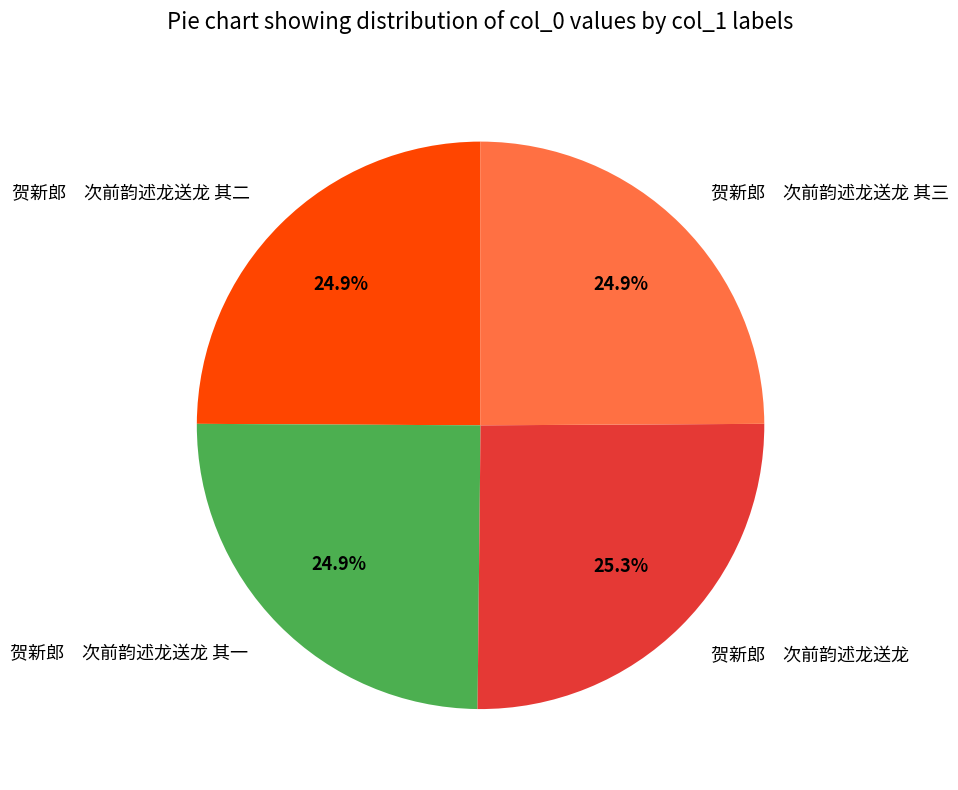

Combined, what portion of the pie is 贺新郎 次前韵述龙送龙 其一 and 贺新郎 次前韵述龙送龙 其二?

49.8%